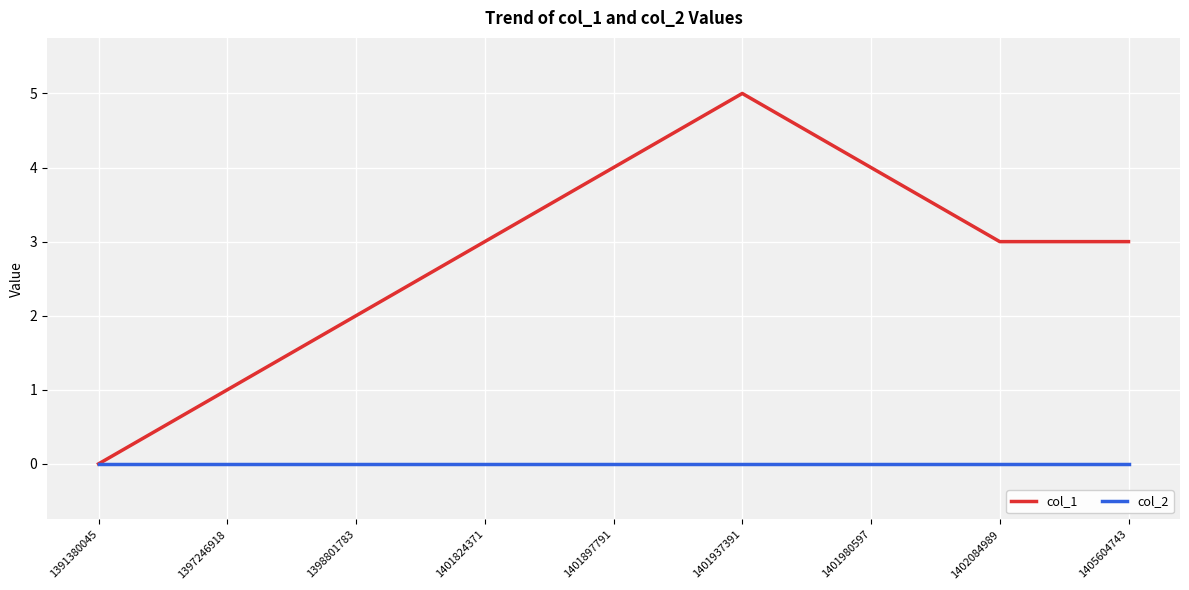

Count the number of categories in the chart.

9